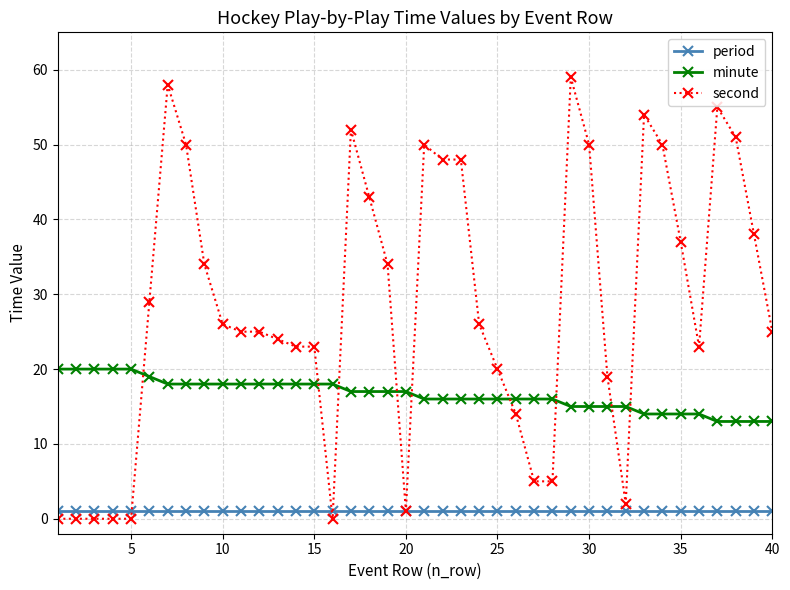

Reading right to left, list all the values displayed in this chart.

period: 1	1	1	1	1	1	1	1	1	1	1	1	1	1	1	1	1	1	1	1	1	1	1	1	1	1	1	1	1	1	1	1	1	1	1	1	1	1	1	1
minute: 13	13	13	13	14	14	14	14	15	15	15	15	16	16	16	16	16	16	16	16	17	17	17	17	18	18	18	18	18	18	18	18	18	18	19	20	20	20	20	20
second: 25	38	51	55	23	37	50	54	2	19	50	59	5	5	14	20	26	48	48	50	1	34	43	52	0	23	23	24	25	25	26	34	50	58	29	0	0	0	0	0